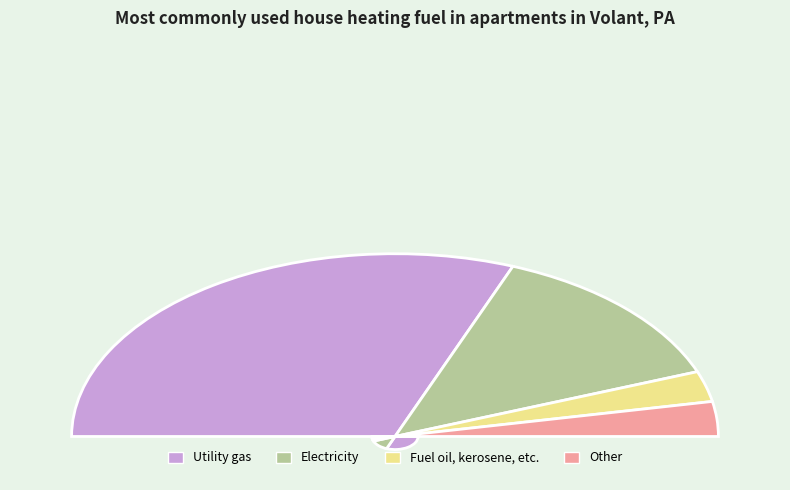

Is 0 the majority of the pie?

No